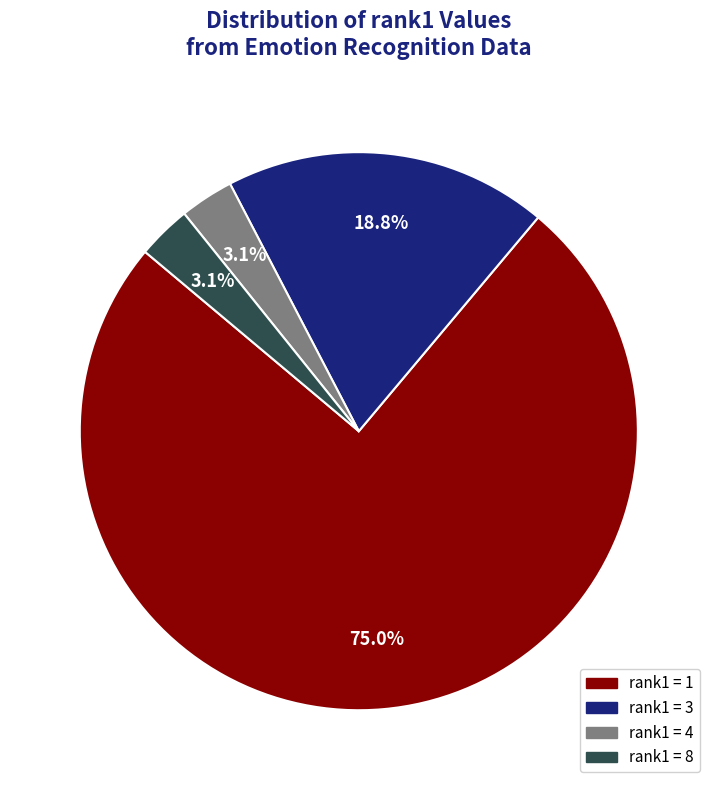

Is there a majority slice in this chart?

Yes